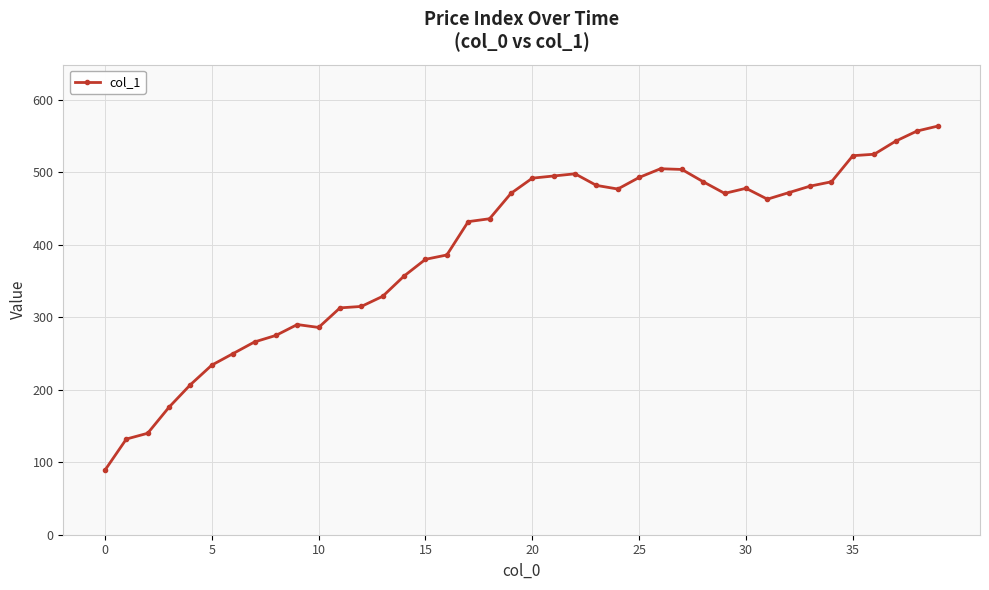

What is the value of the 19th point from the left?

436